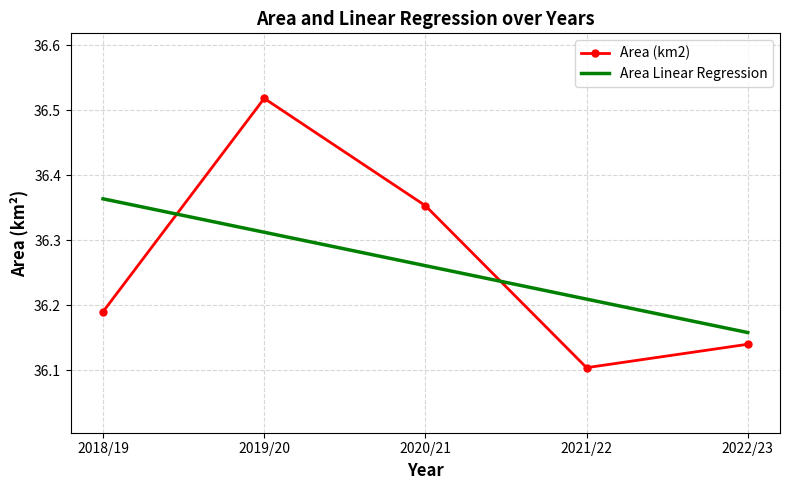

Rank the categories by Area Linear Regression value from lowest to highest.

2022/23, 2021/22, 2020/21, 2019/20, 2018/19